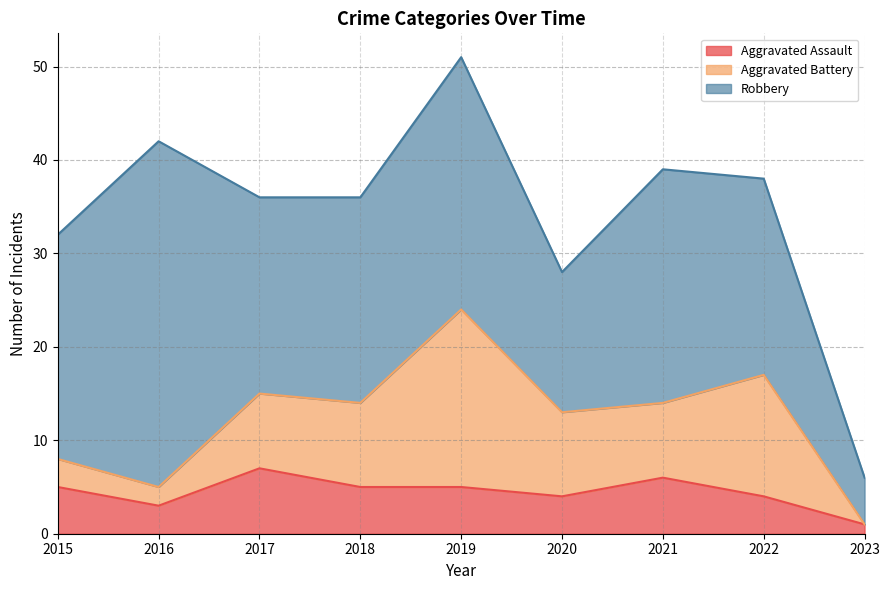

Reading right to left, what are all the values shown in this chart?

Aggravated Assault: 2023=1	2022=4	2021=6	2020=4	2019=5	2018=5	2017=7	2016=3	2015=5
Aggravated Battery: 2023=0	2022=13	2021=8	2020=9	2019=19	2018=9	2017=8	2016=2	2015=3
Robbery: 2023=5	2022=21	2021=25	2020=15	2019=27	2018=22	2017=21	2016=37	2015=24